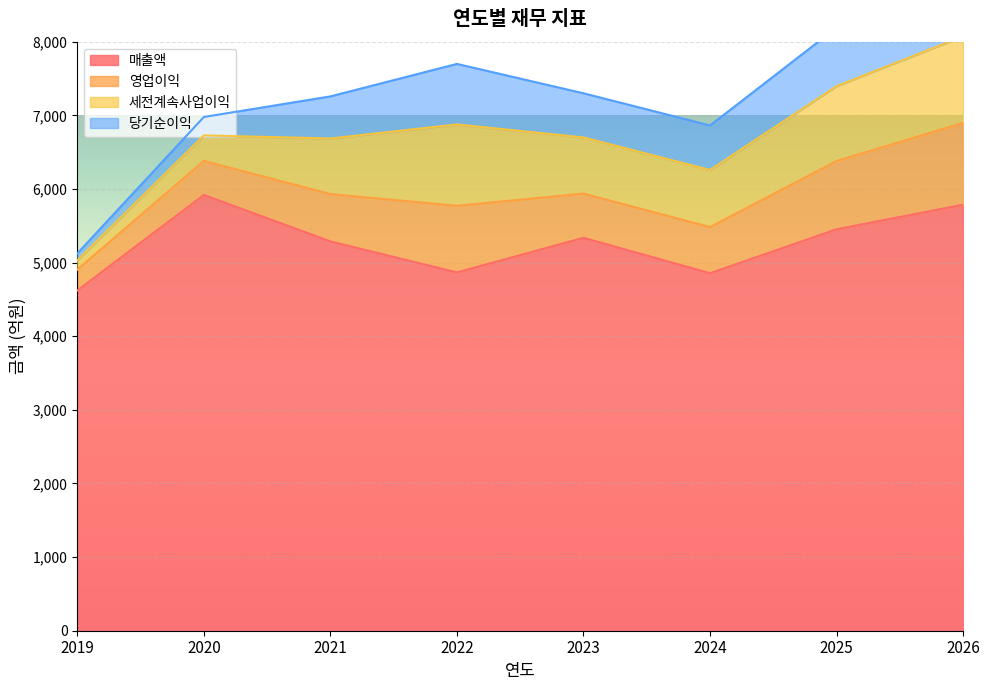

What is the value of the 세전계속사업이익 point at the 8th from the left?

1176